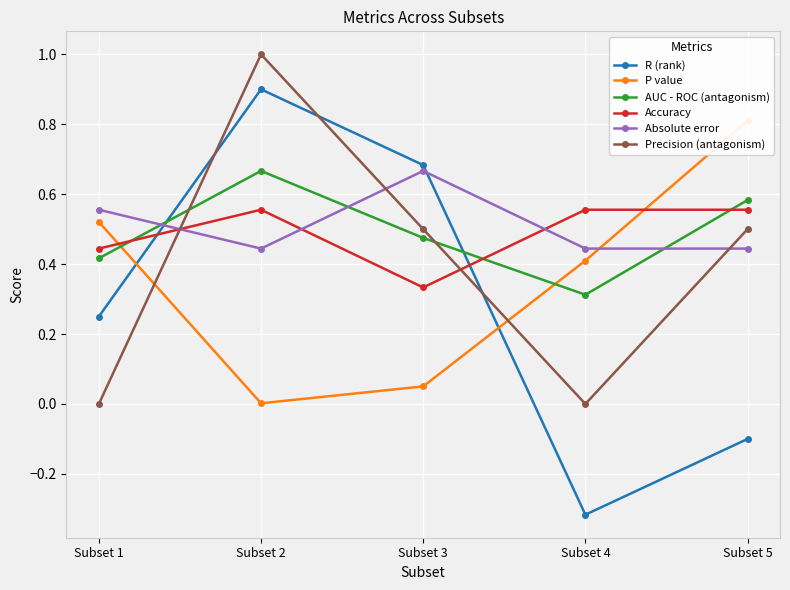

What is the difference between the maximum and minimum values in the R (rank) series?

1.2